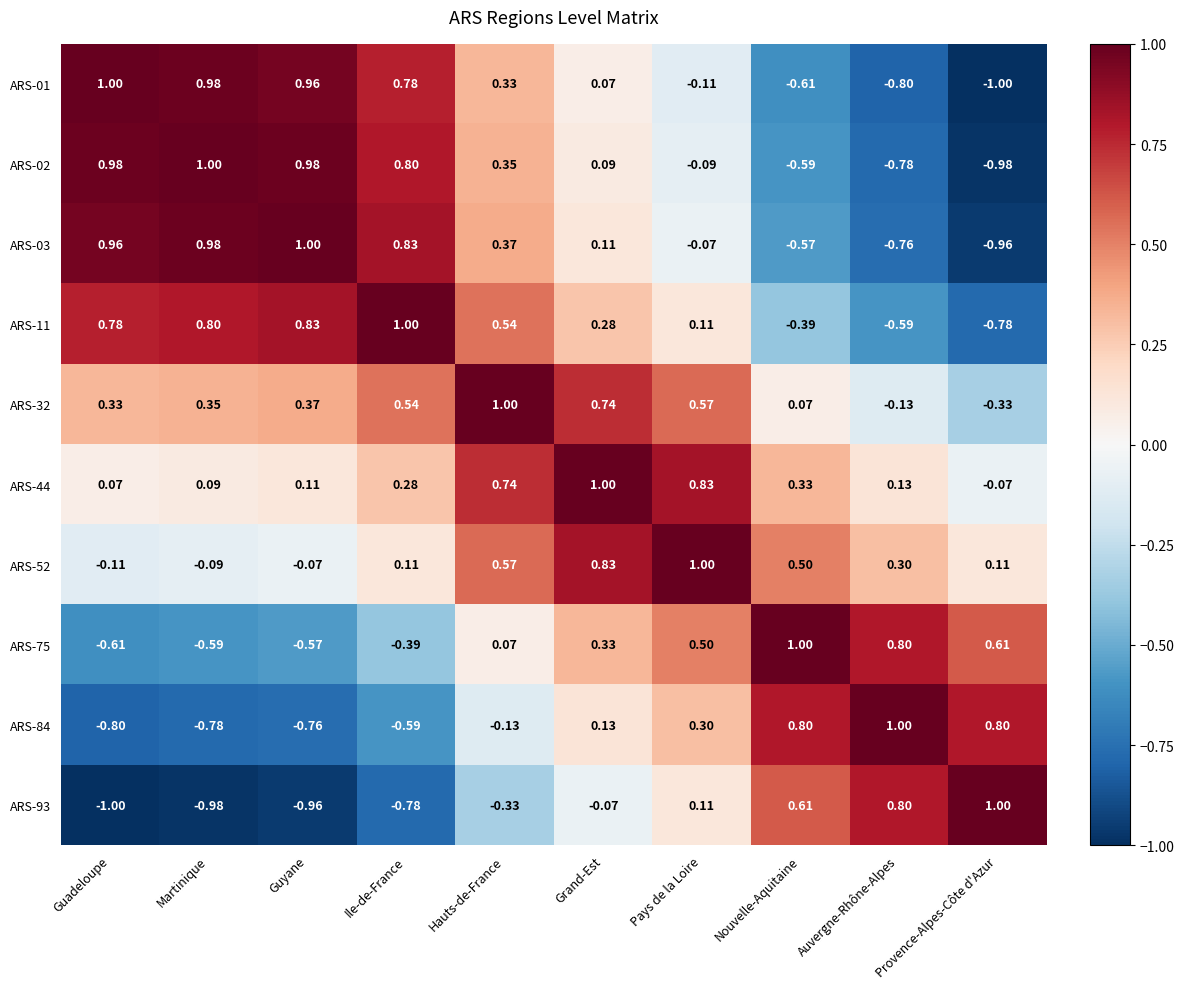

Where does the ARS-01 series first go above 0?

Guadeloupe